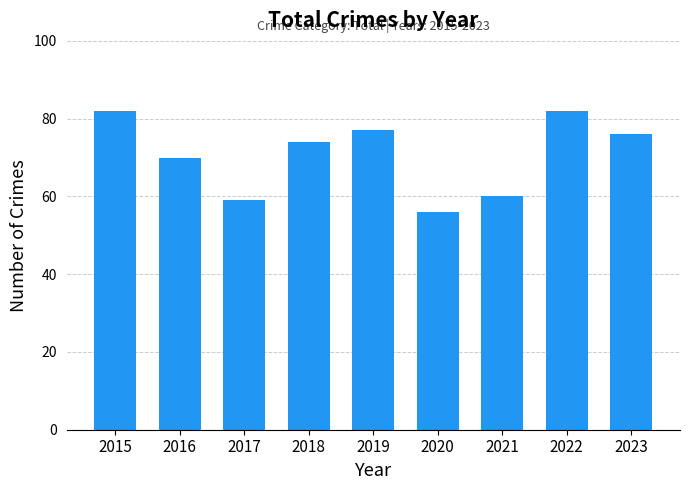

True or false: the data shows 33 at 2021.

False